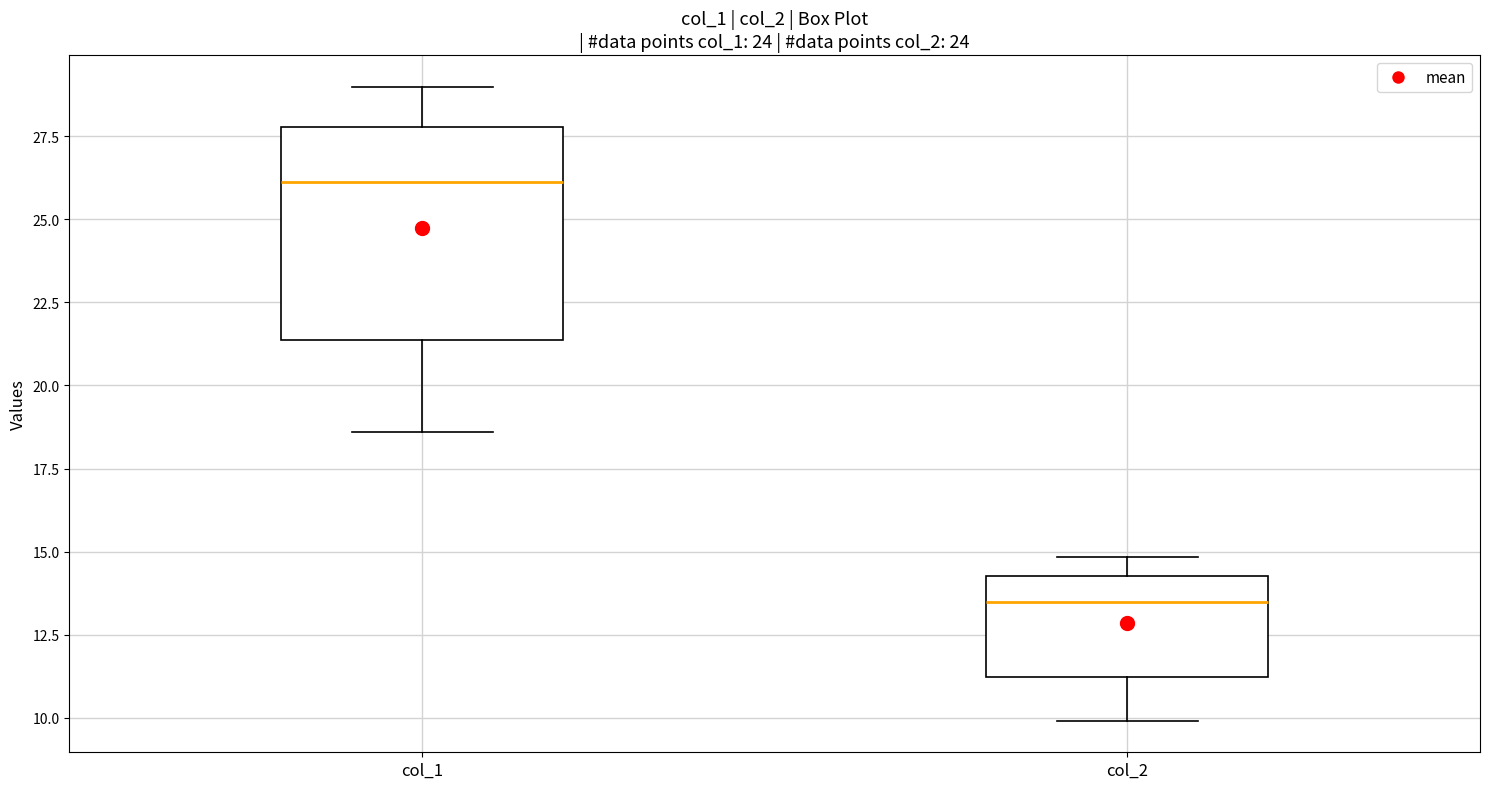

Comparing the boxes themselves (not the whiskers), which one is the tallest?

col_1